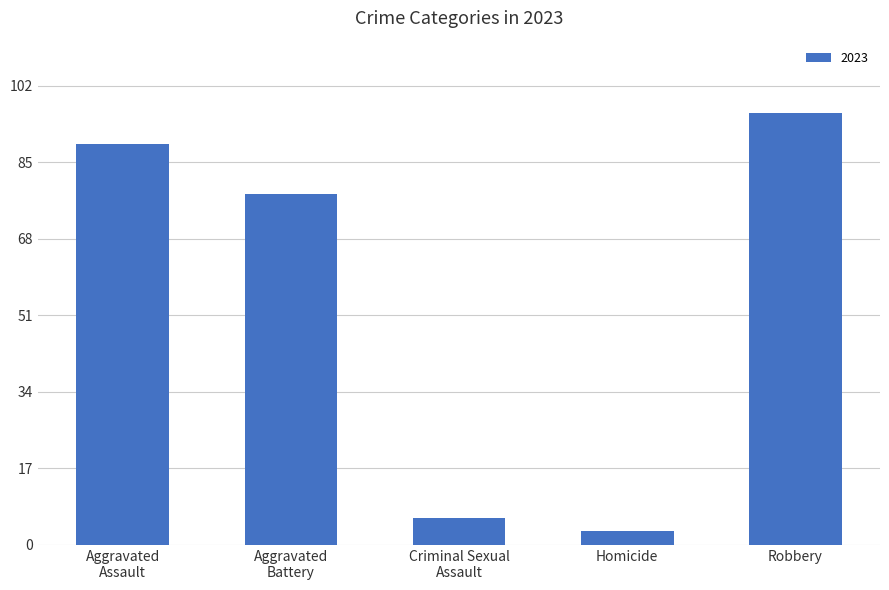

Reading right to left, extract all data points from this chart.

96	3	6	78	89